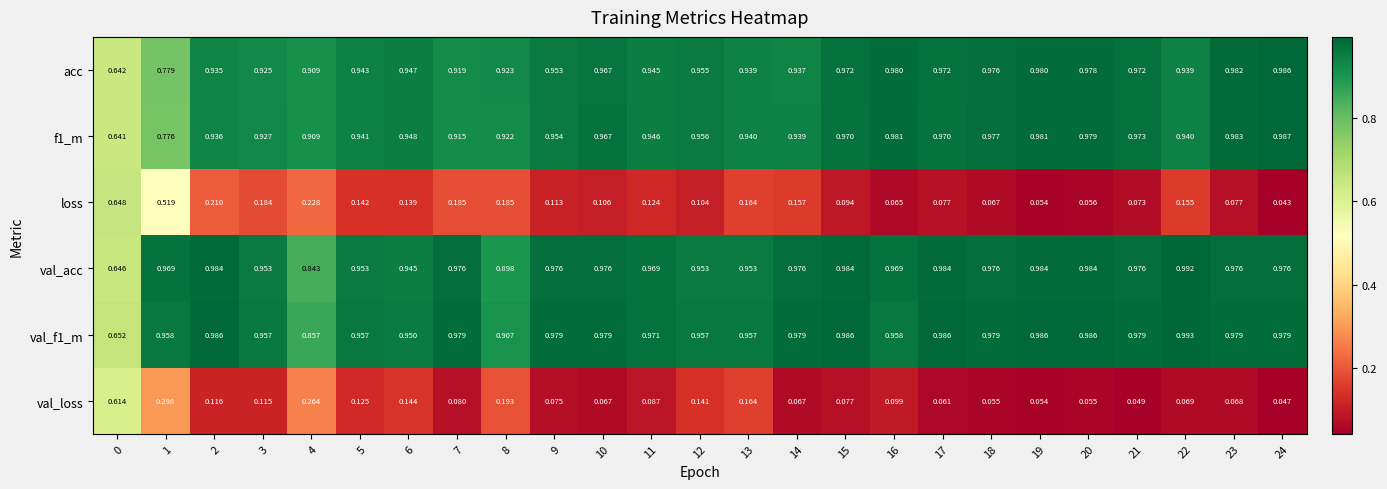

At which category is the sum across all series the highest?

1